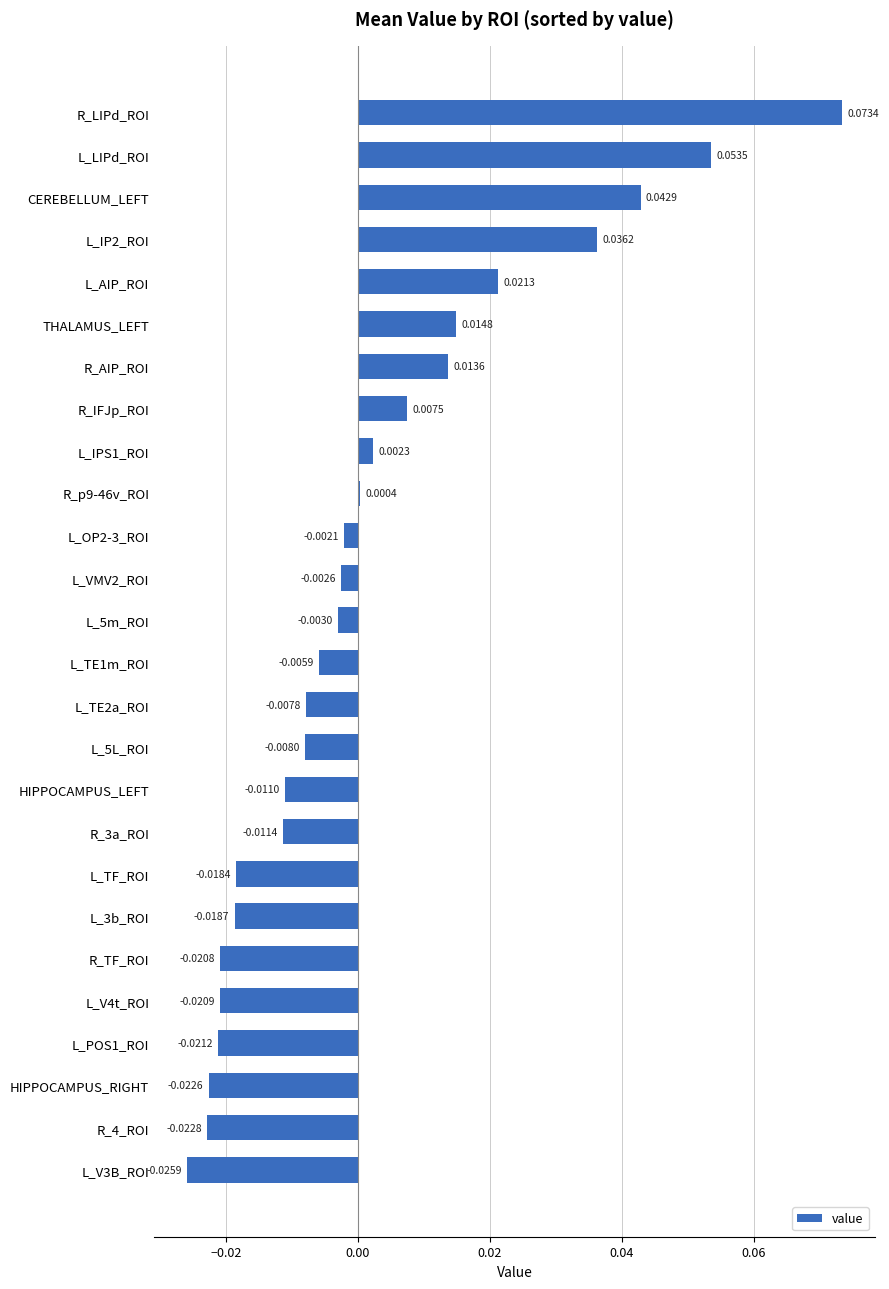

Rank the categories by value from lowest to highest.

L_V3B_ROI, R_4_ROI, HIPPOCAMPUS_RIGHT, L_POS1_ROI, L_V4t_ROI, R_TF_ROI, L_3b_ROI, L_TF_ROI, R_3a_ROI, HIPPOCAMPUS_LEFT, L_5L_ROI, L_TE2a_ROI, L_TE1m_ROI, L_5m_ROI, L_VMV2_ROI, L_OP2-3_ROI, R_p9-46v_ROI, L_IPS1_ROI, R_IFJp_ROI, R_AIP_ROI, THALAMUS_LEFT, L_AIP_ROI, L_IP2_ROI, CEREBELLUM_LEFT, L_LIPd_ROI, R_LIPd_ROI